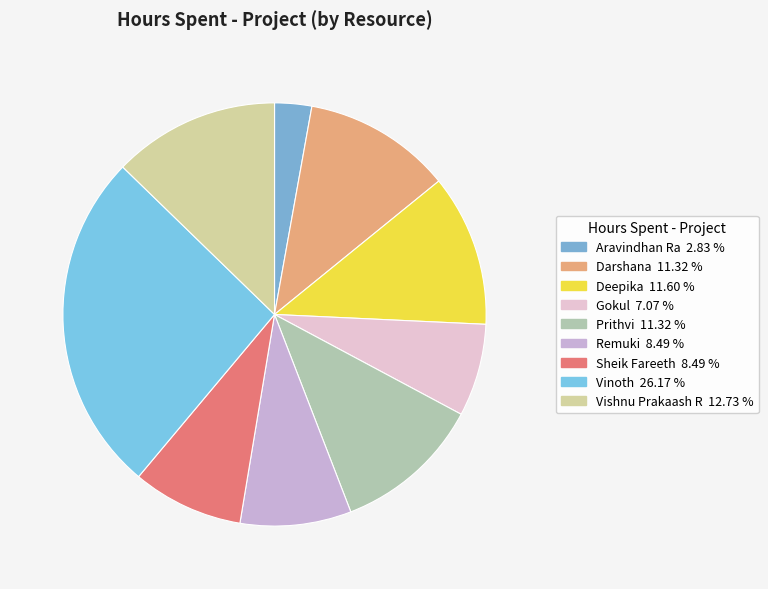

To the nearest percent, what portion does Remuki represent?

8%